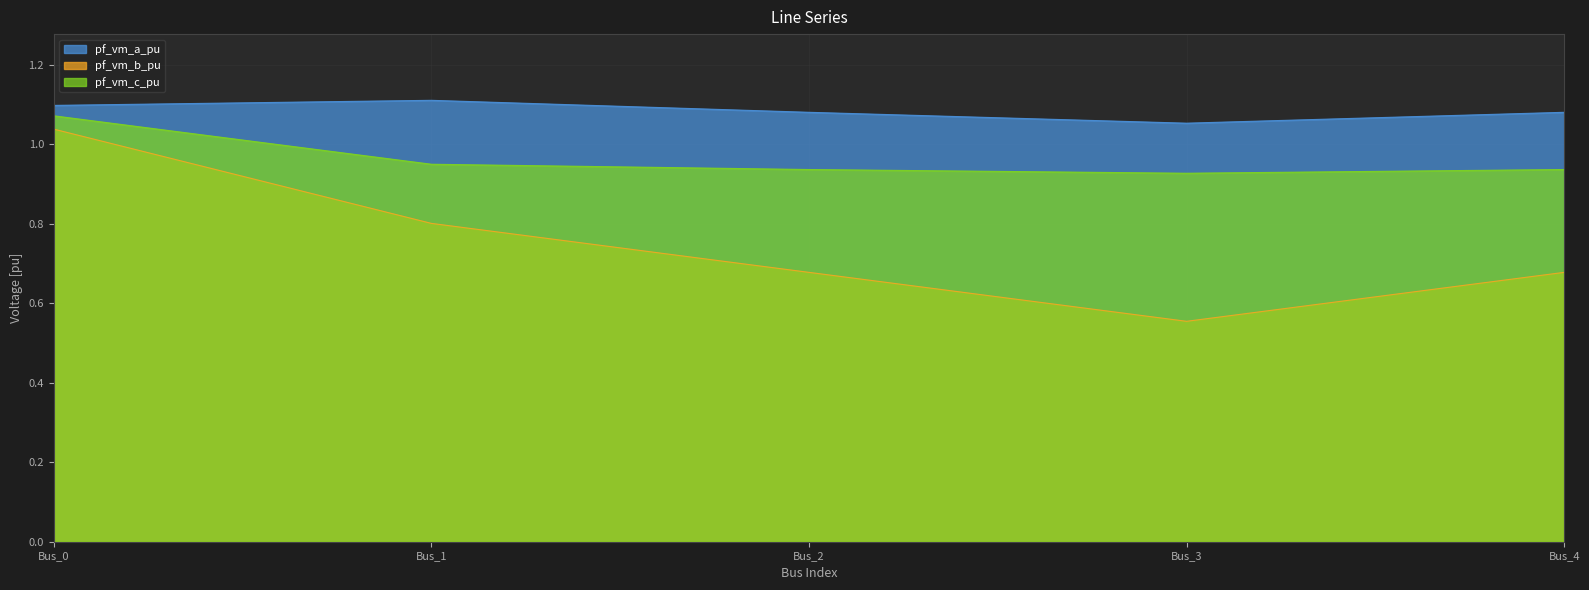

Which category has the lowest value across all series?

Bus_3